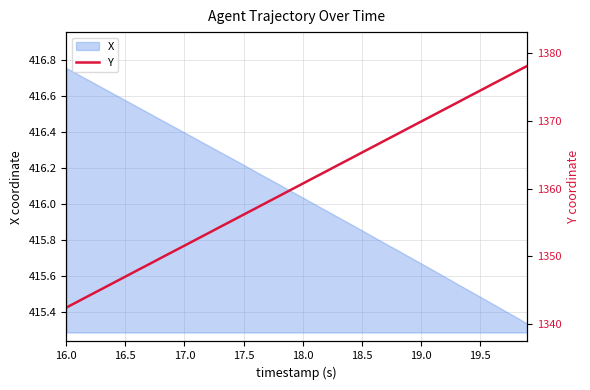

How many categories are shown in the chart?

40